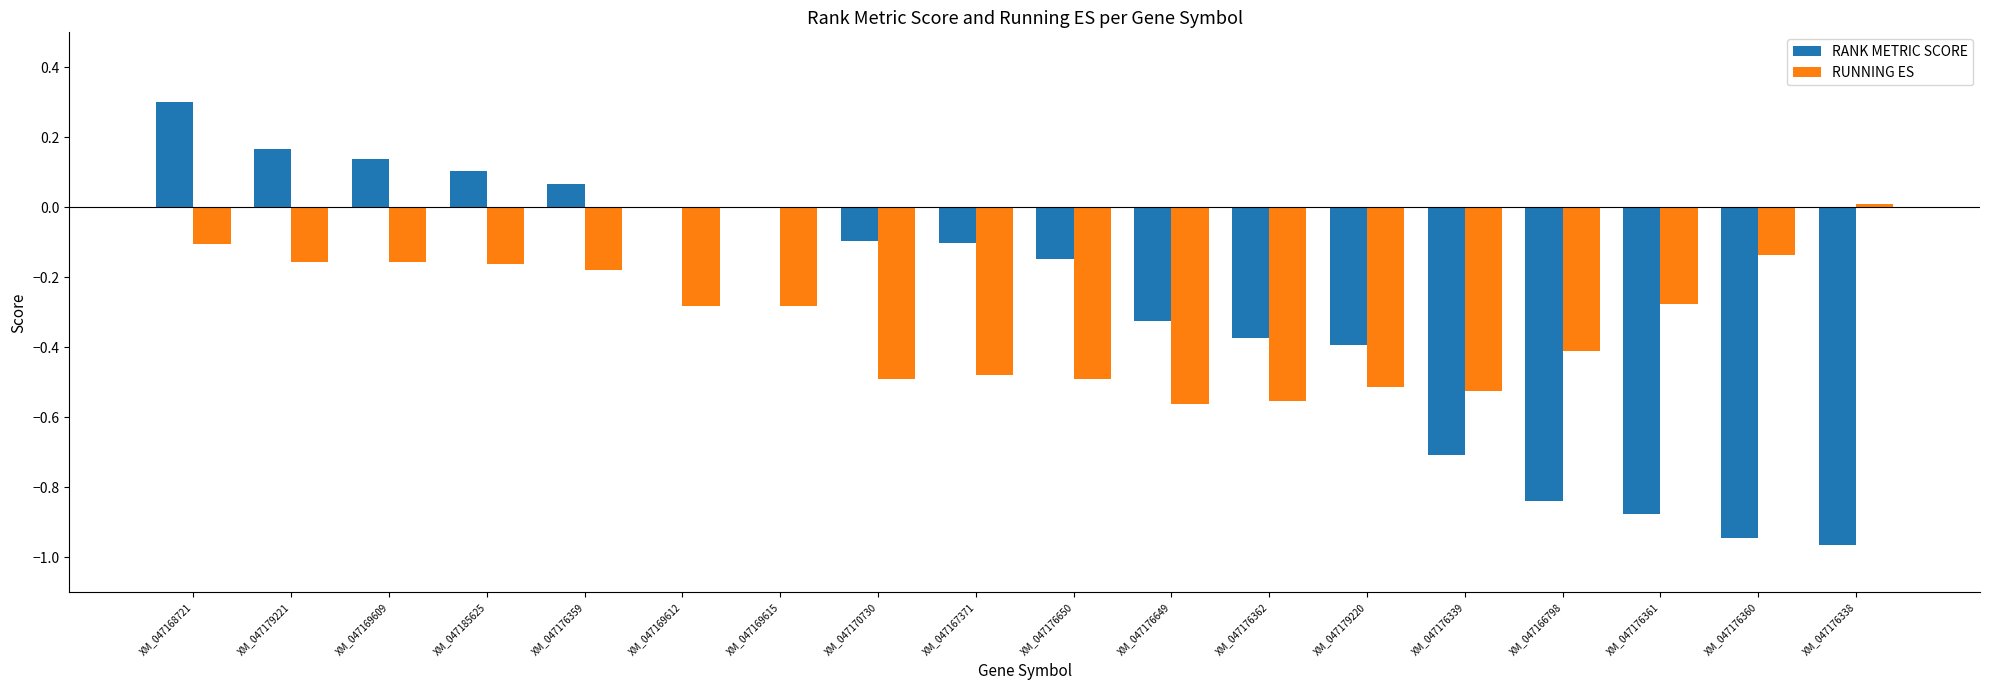

Count the number of categories in the chart.

18